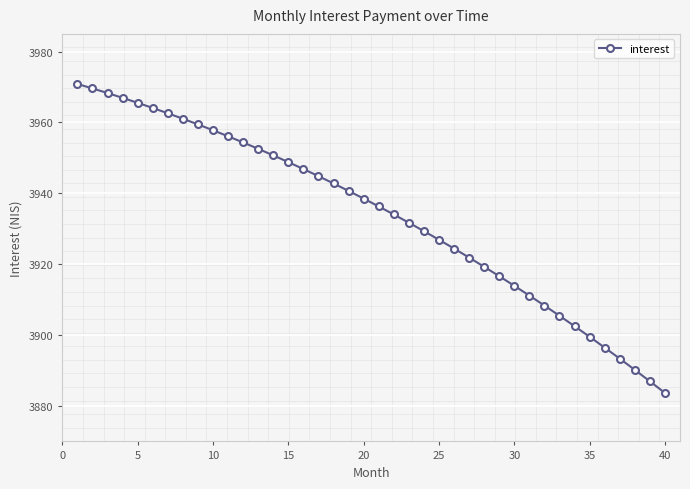

What is the value of the 6th point from the left?

3964.1